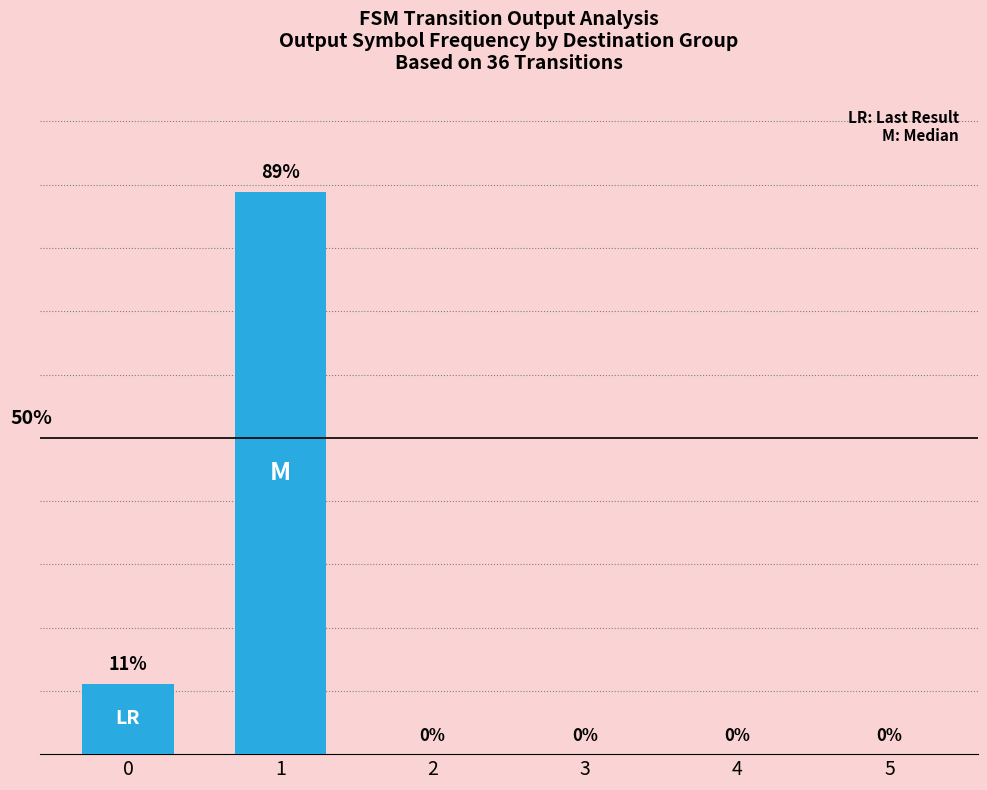

List the labels in order of value, largest first.

1, 0, 2, 3, 4, 5